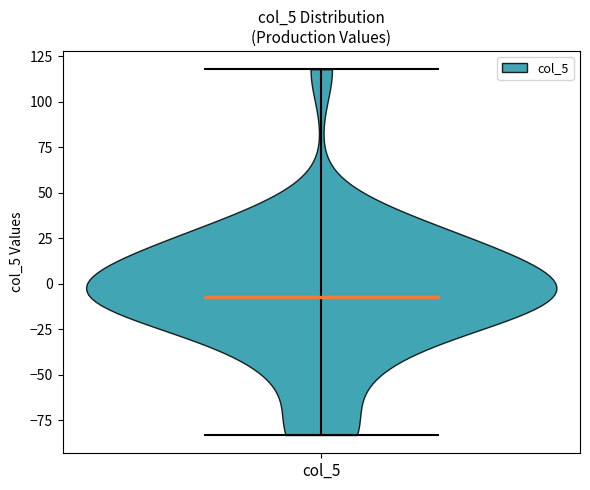

Read this violin plot against the y-axis: where its median line is, and the lowest and highest points the violin reaches. The values are not printed on the chart, so give them approximately, as read against the axis.

median line -5, lowest point -85, highest point 120